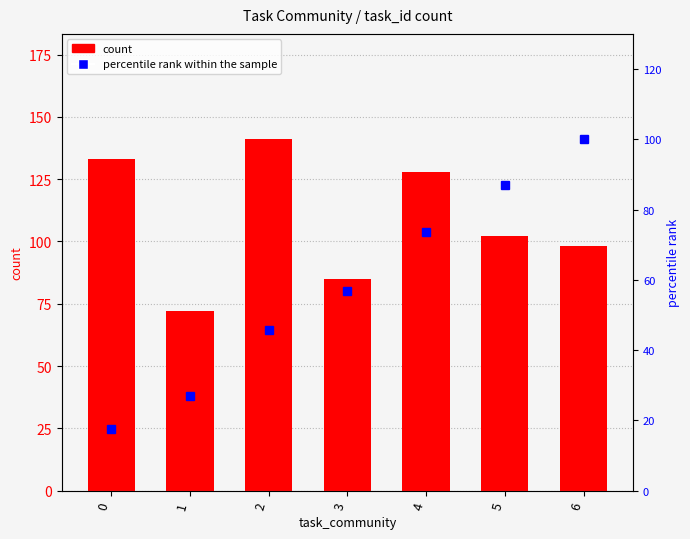

Which series has the largest range (max minus min)?

percentile rank within the sample